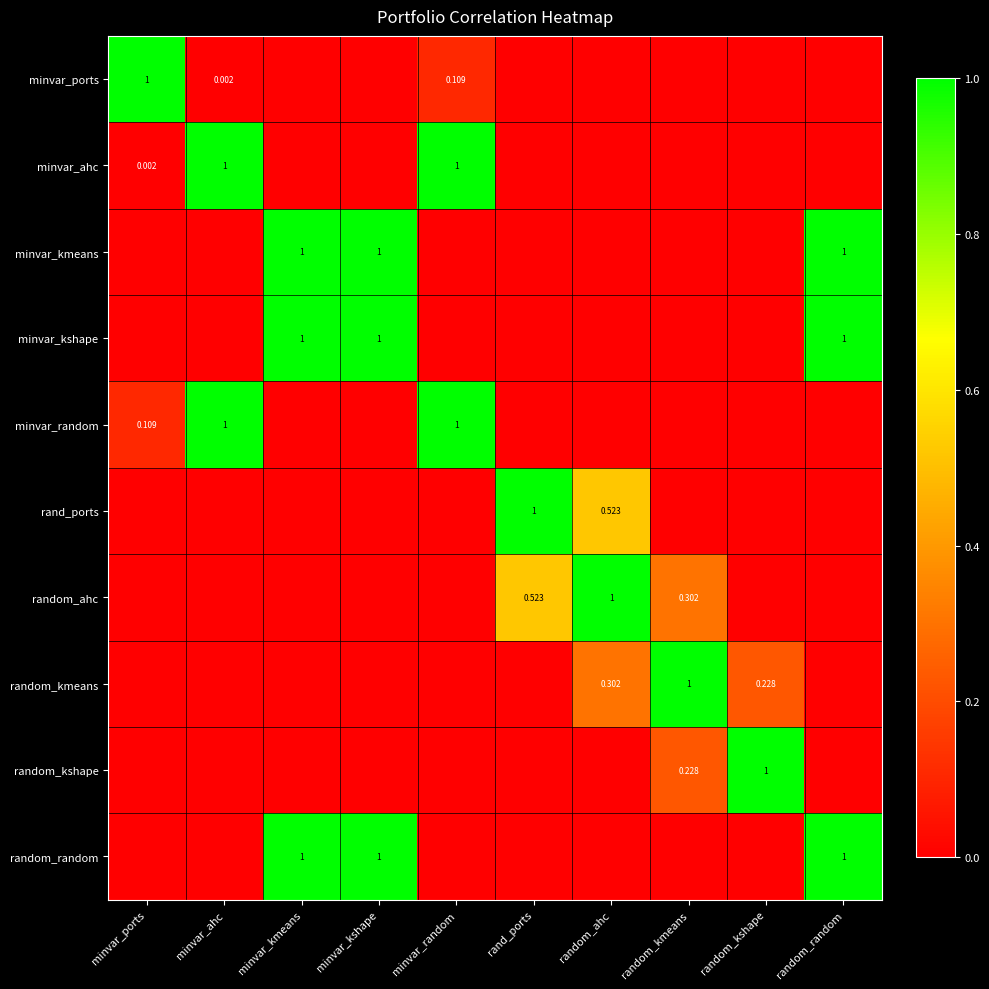

Count the number of categories in the chart.

10